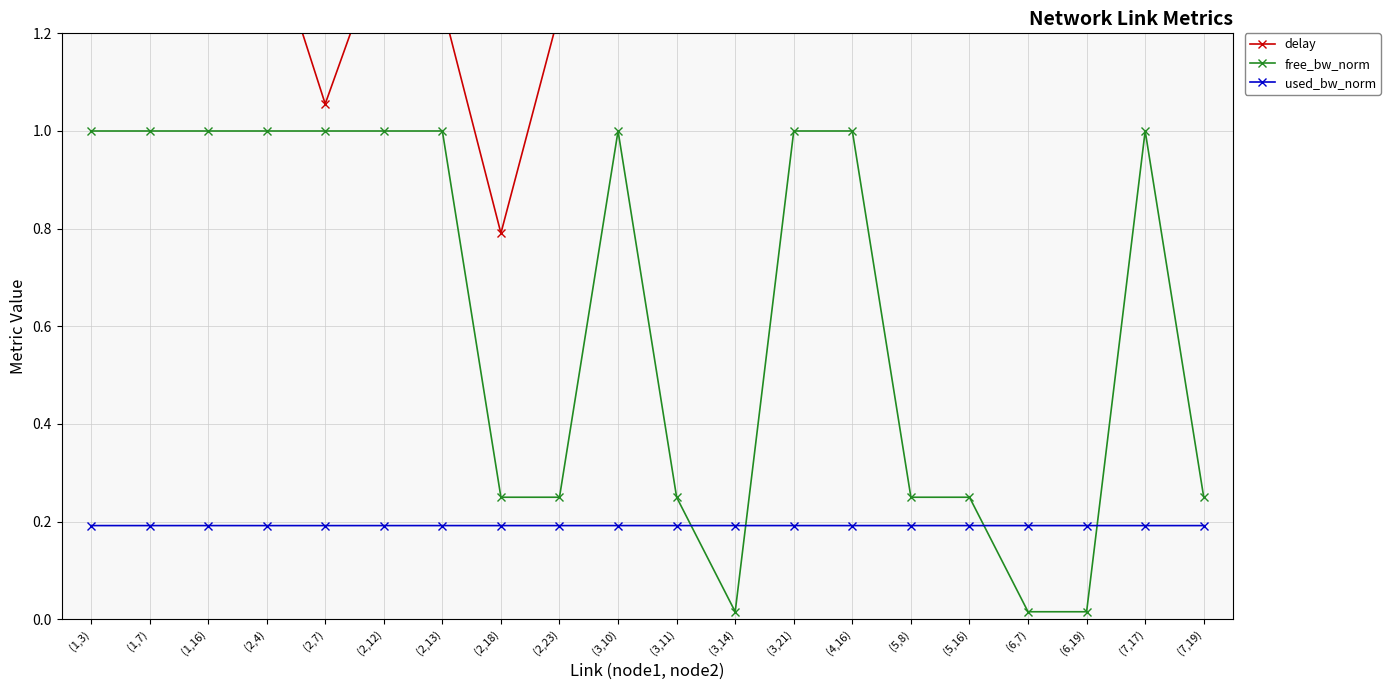

Rank the series at (6,19) from lowest to highest value.

free_bw_norm, used_bw_norm, delay